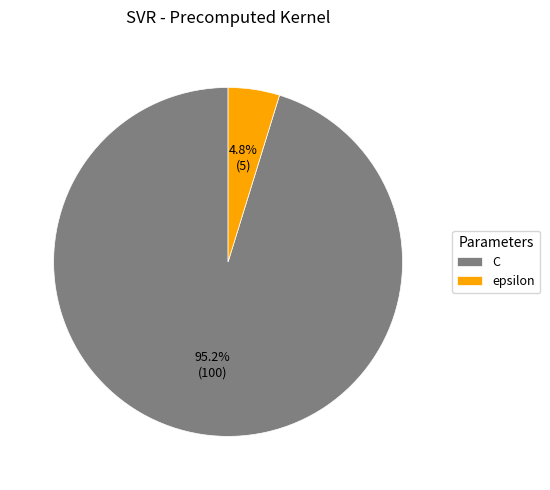

What percentage is the C slice, to the nearest percent?

95%